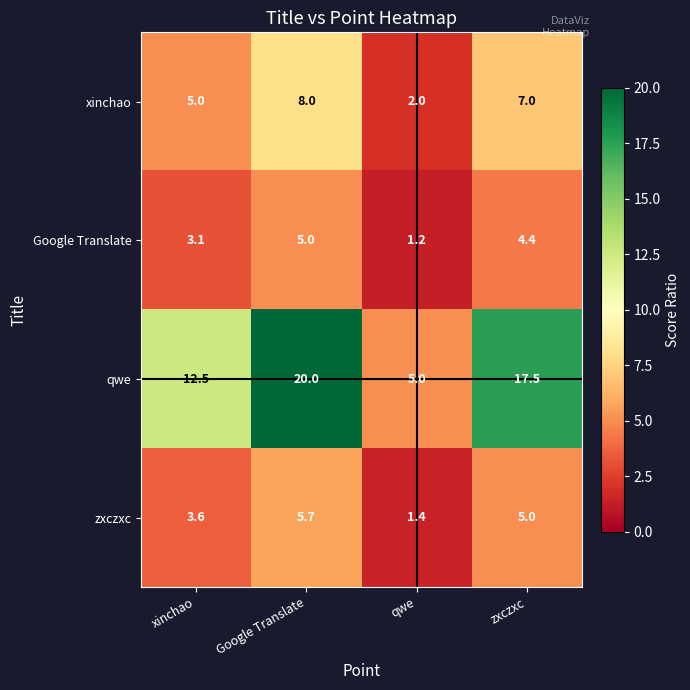

What is the lowest value of the Google Translate series?

1.2